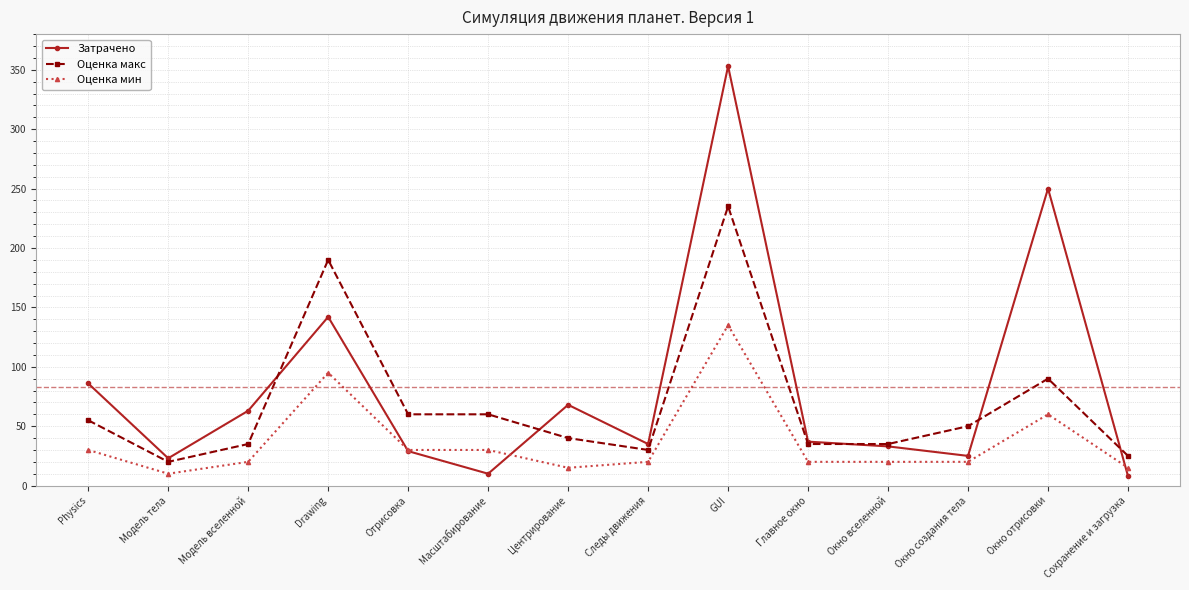

True or false: Оценка мин has more than 2 interior local peaks.

True